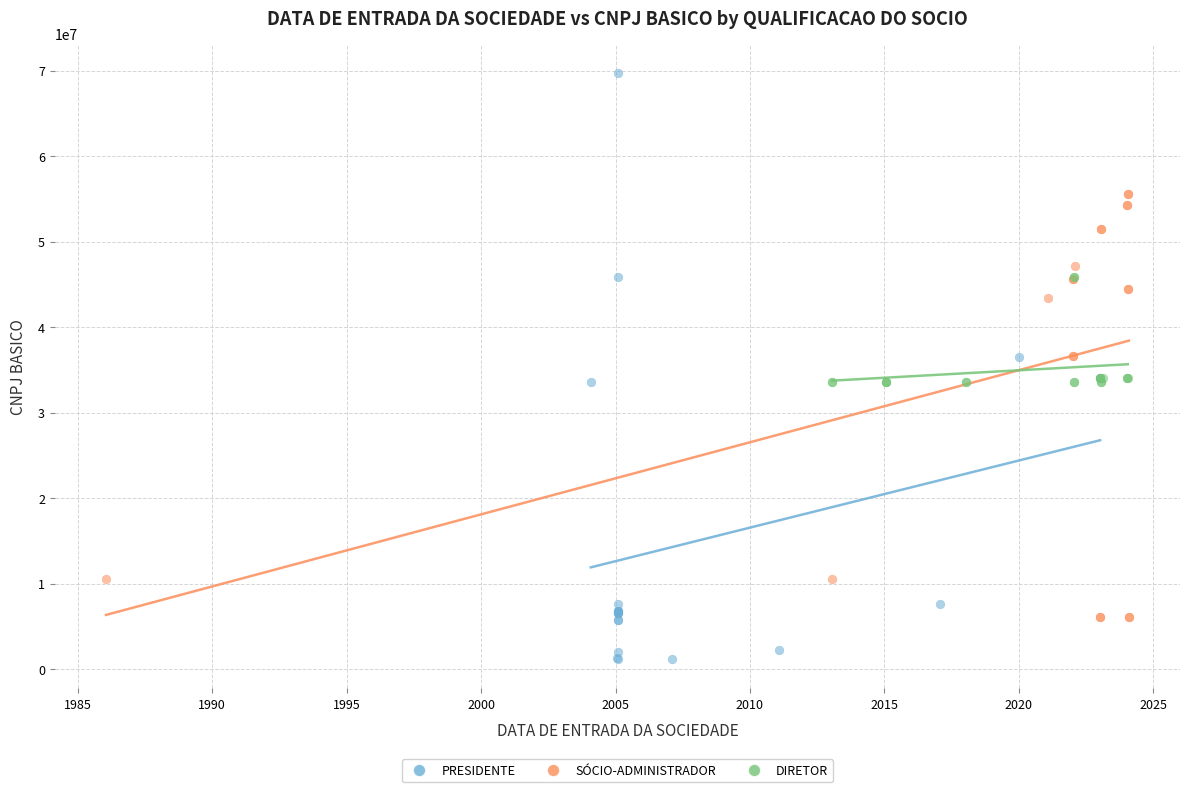

Which series has the largest Y range (max minus min)?

PRESIDENTE